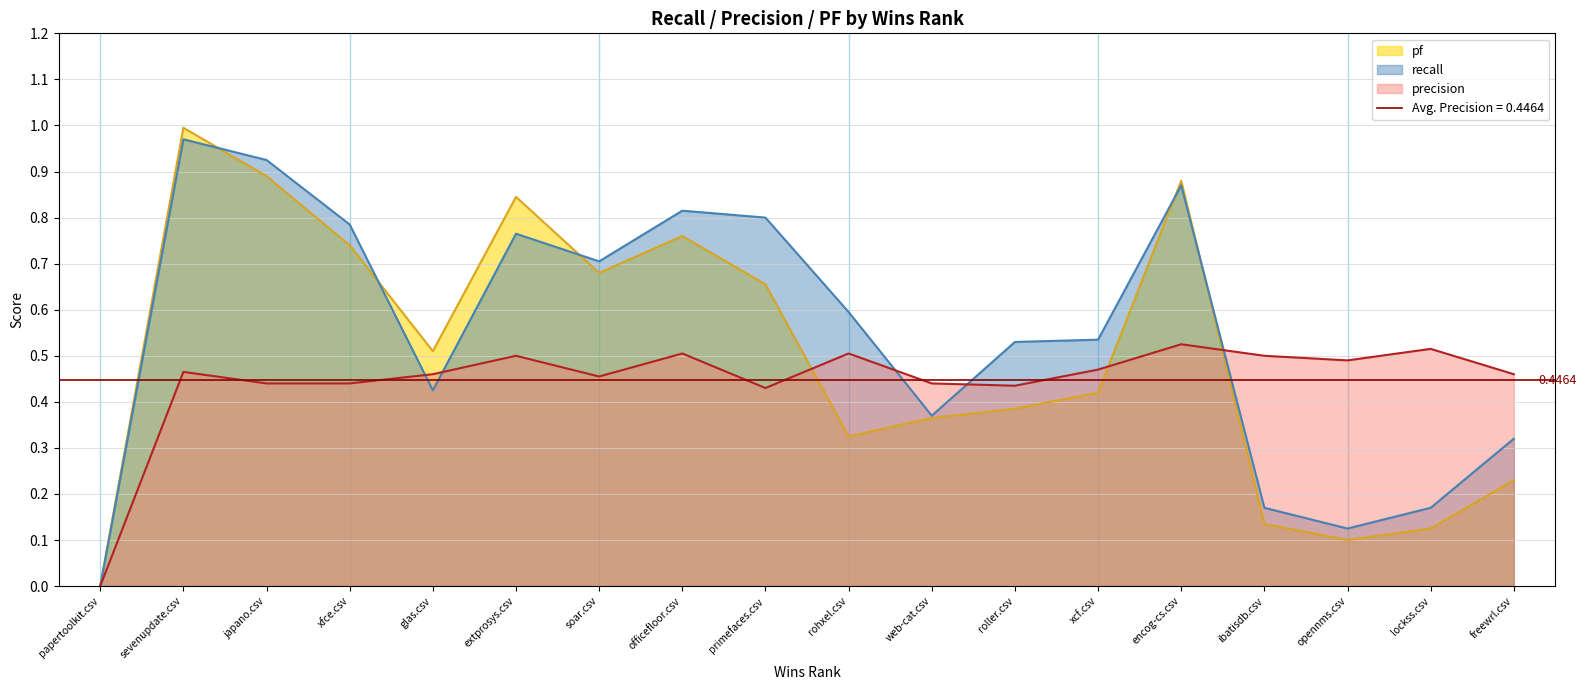

Is the value of recall at glas.csv greater than the value of pf at opennms.csv?

Yes